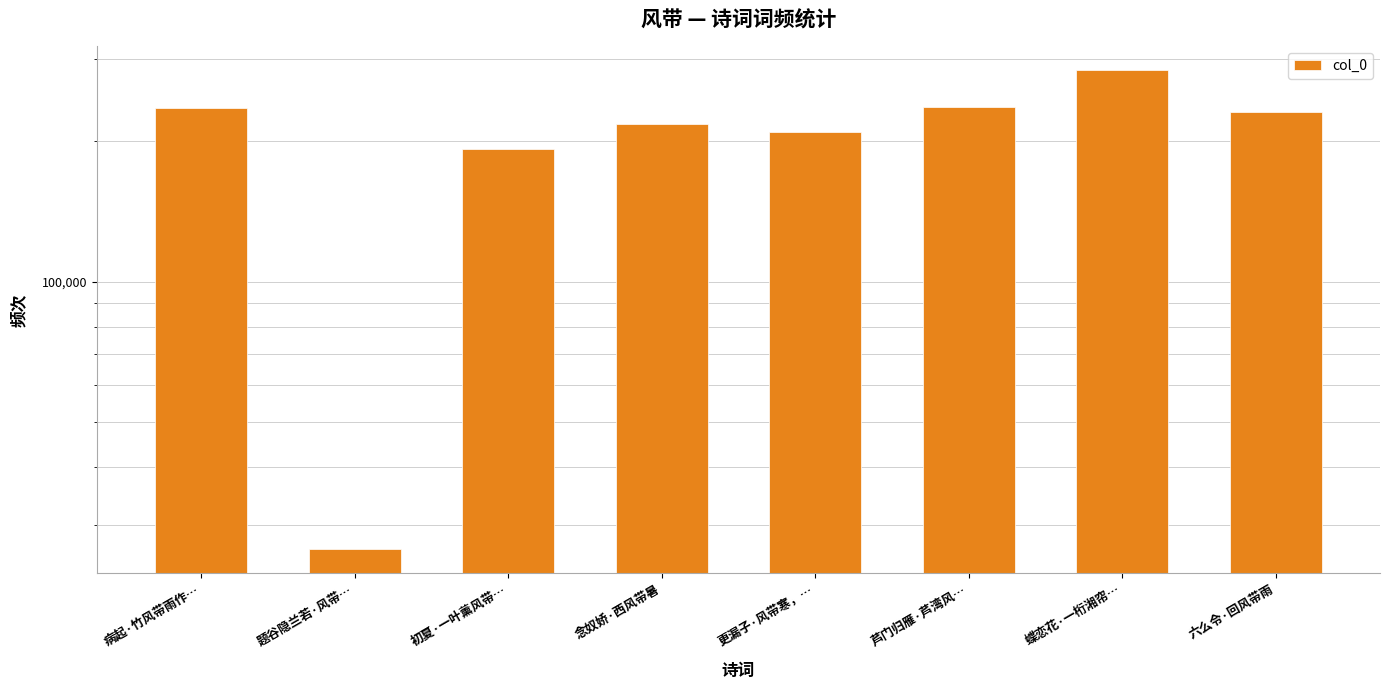

Is it true that the value at 六么令·回风带雨 is 138360?

False